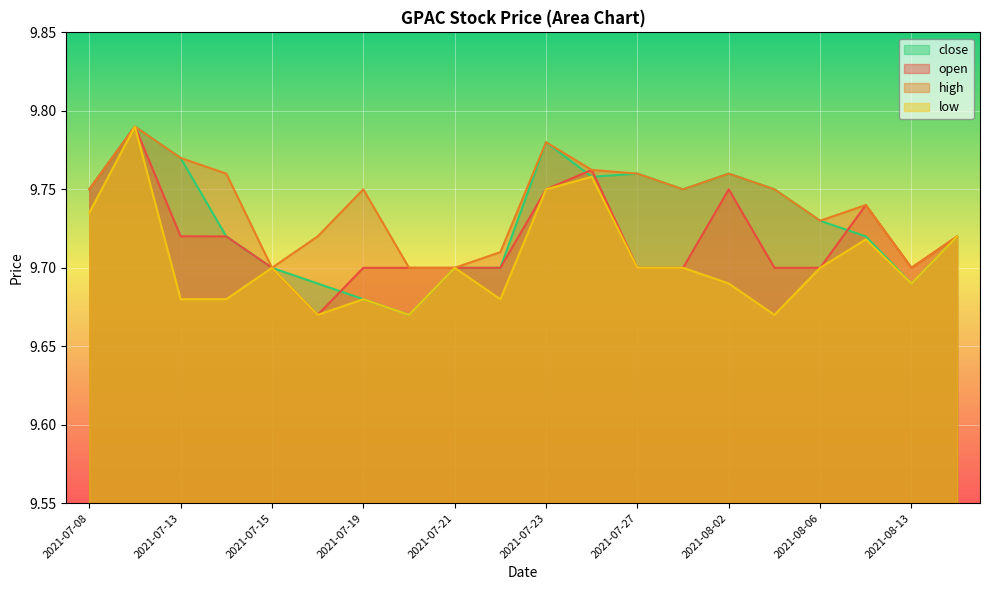

Does the chart display data point markers on the line(s)?

No